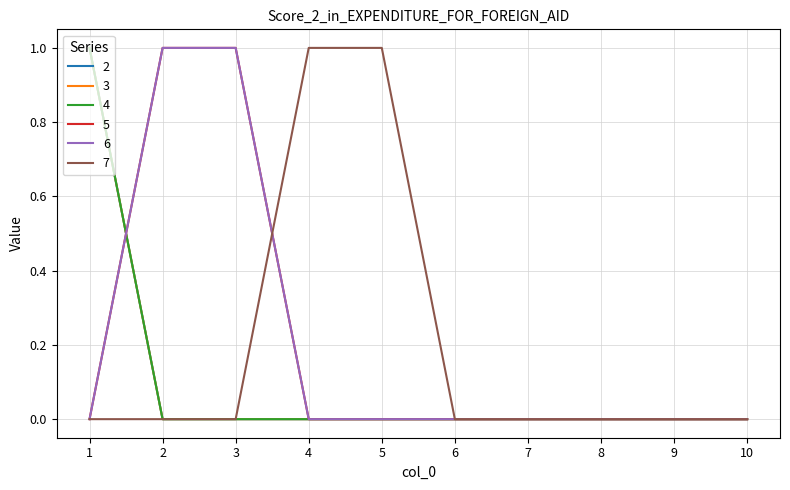

Which series has the widest spread of values?

2